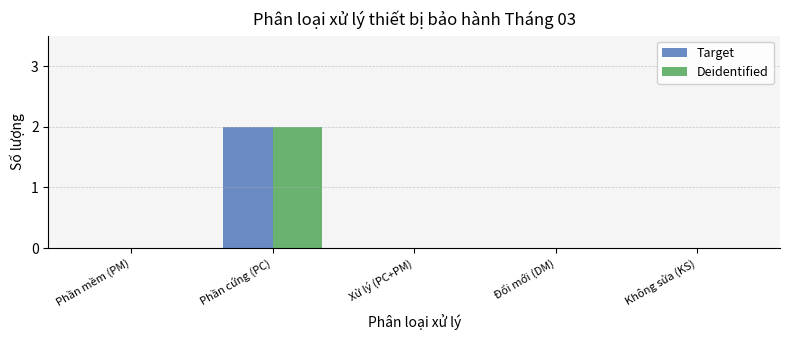

The Target series shows -1 at Đổi mới (DM). True or false?

False